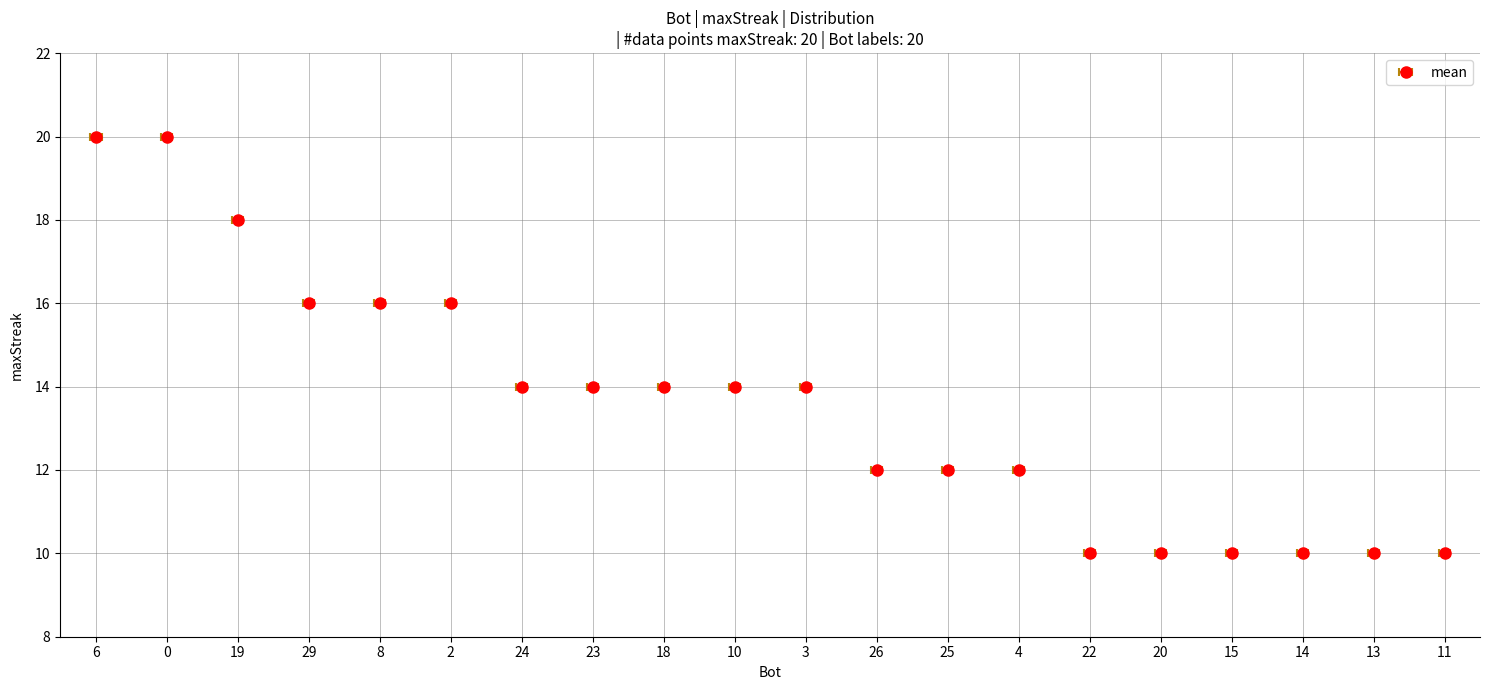

What is the difference between the second highest and second lowest values?

10